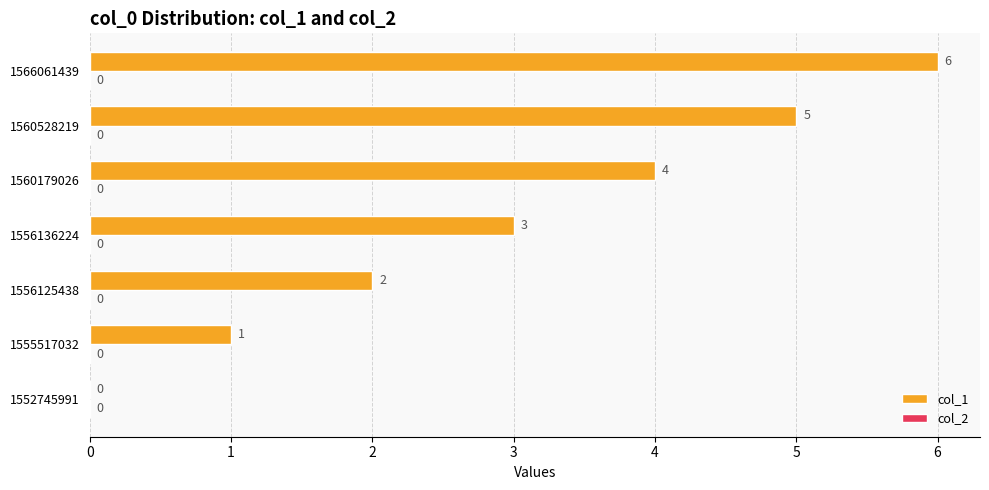

Are the bars horizontal?

Yes